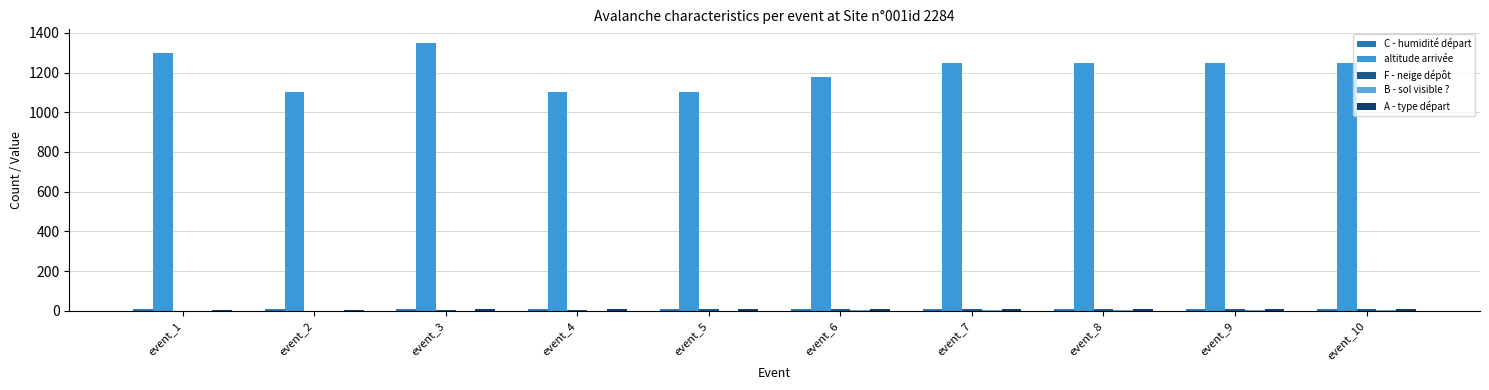

What is the total value across all series at event_3?

1371